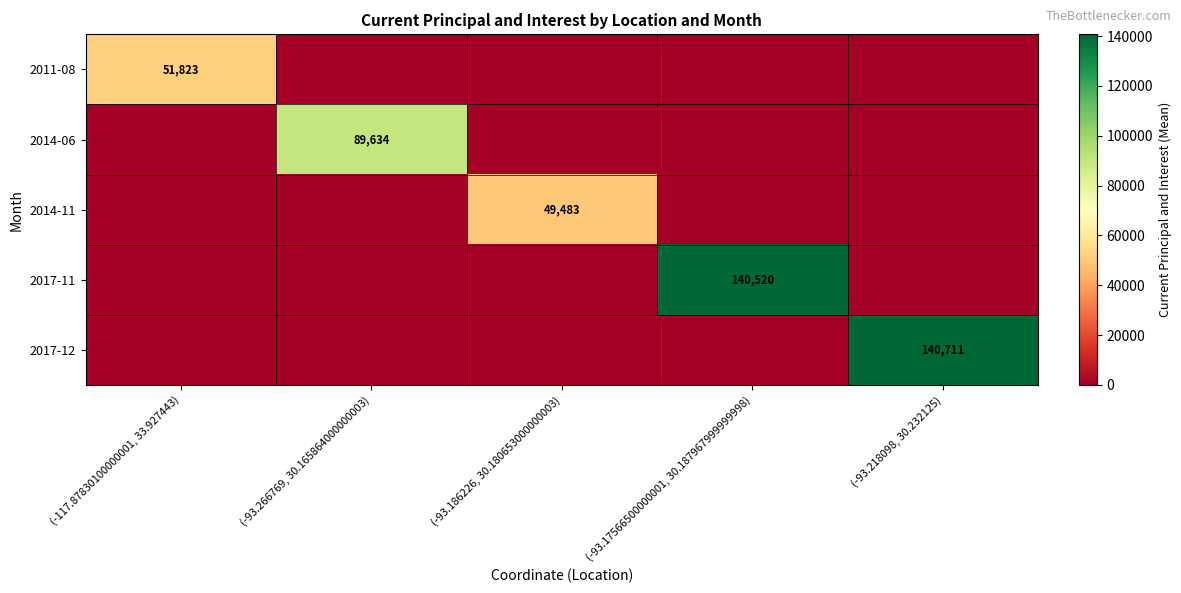

How many categories are shown in the chart?

5